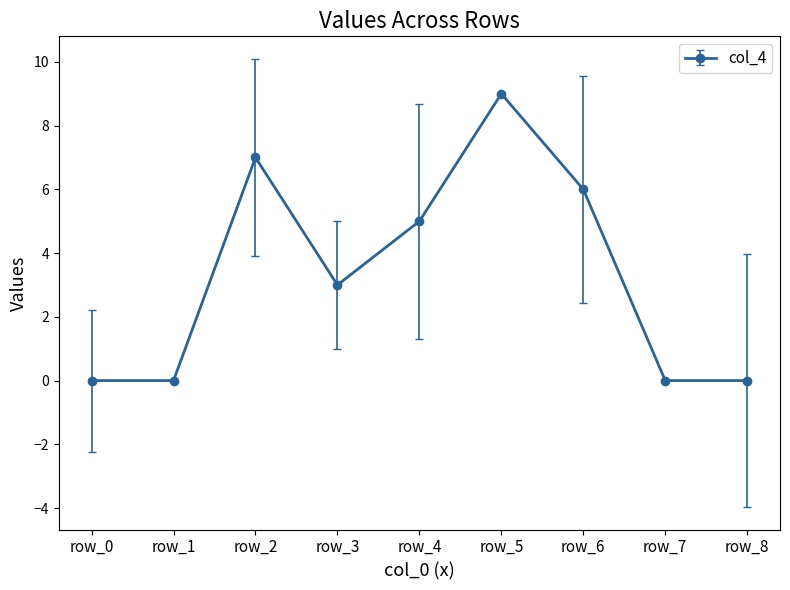

Is it true that the value at row_3 is 3?

True